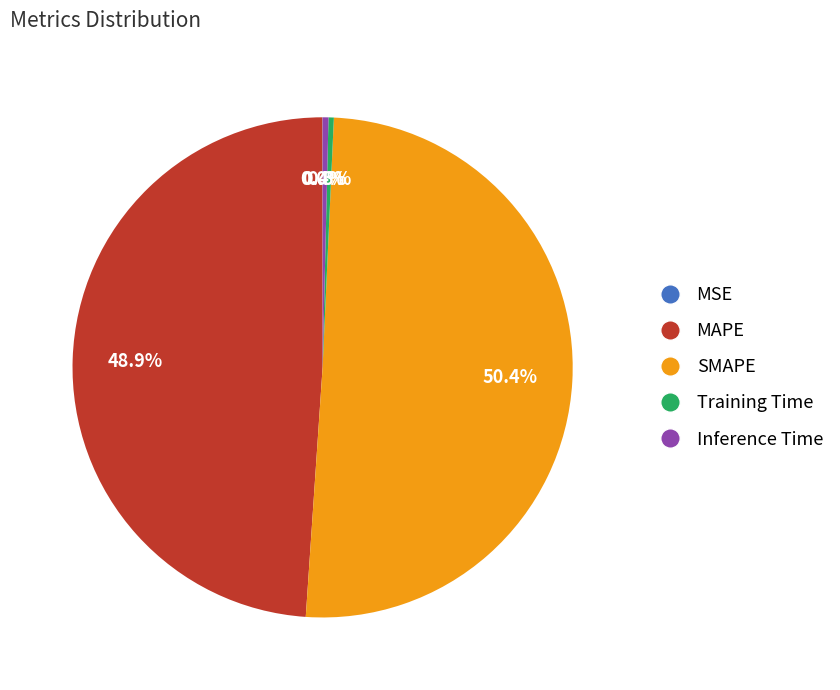

To the nearest percent, what is the difference between the largest and smallest slice percentages?

50%